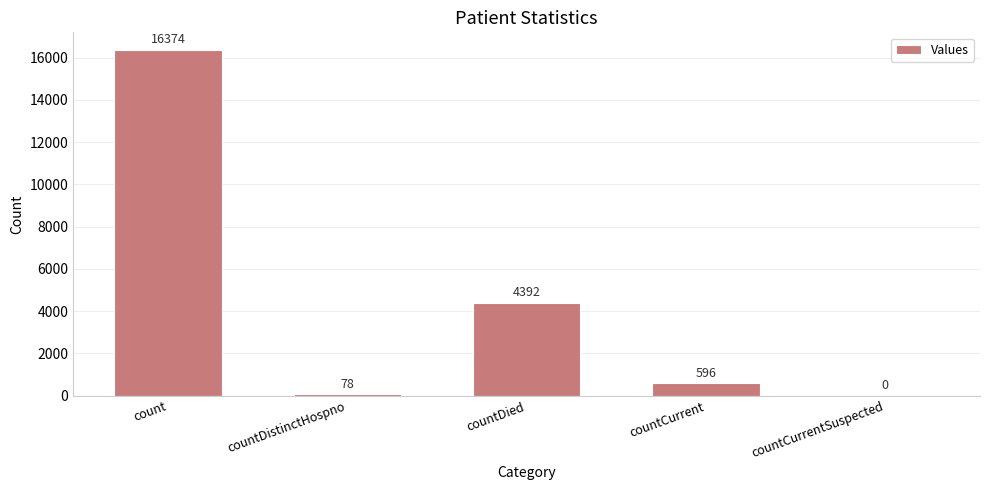

What is the sum of the values at countDistinctHospno and countDied?

4470